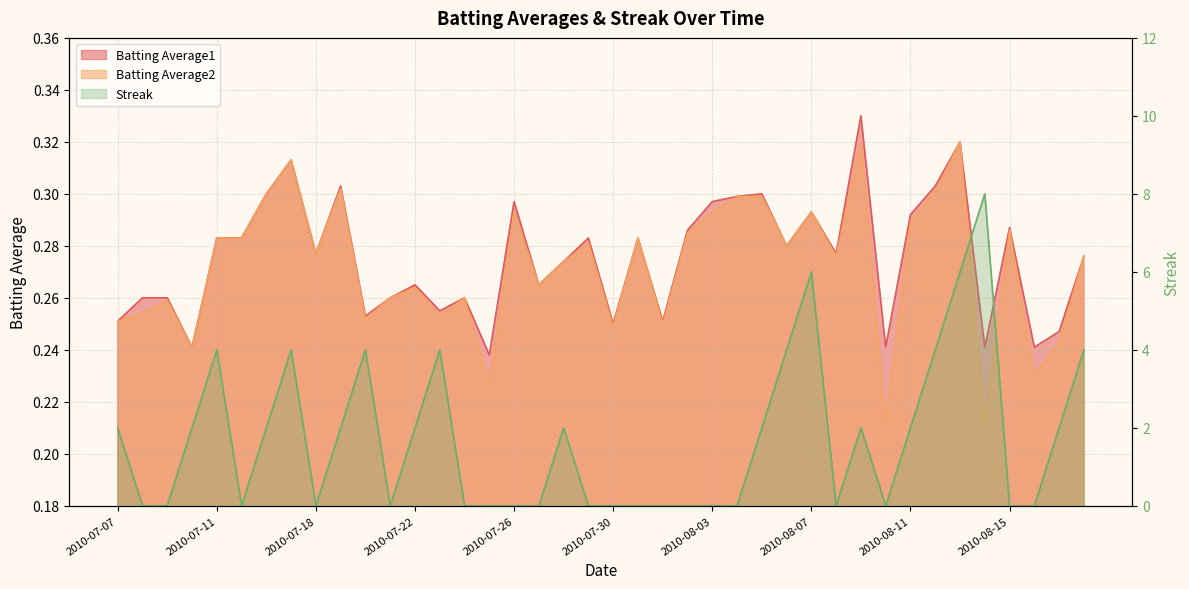

True or false: Batting Average2 and Batting Average1 cross at least once.

False